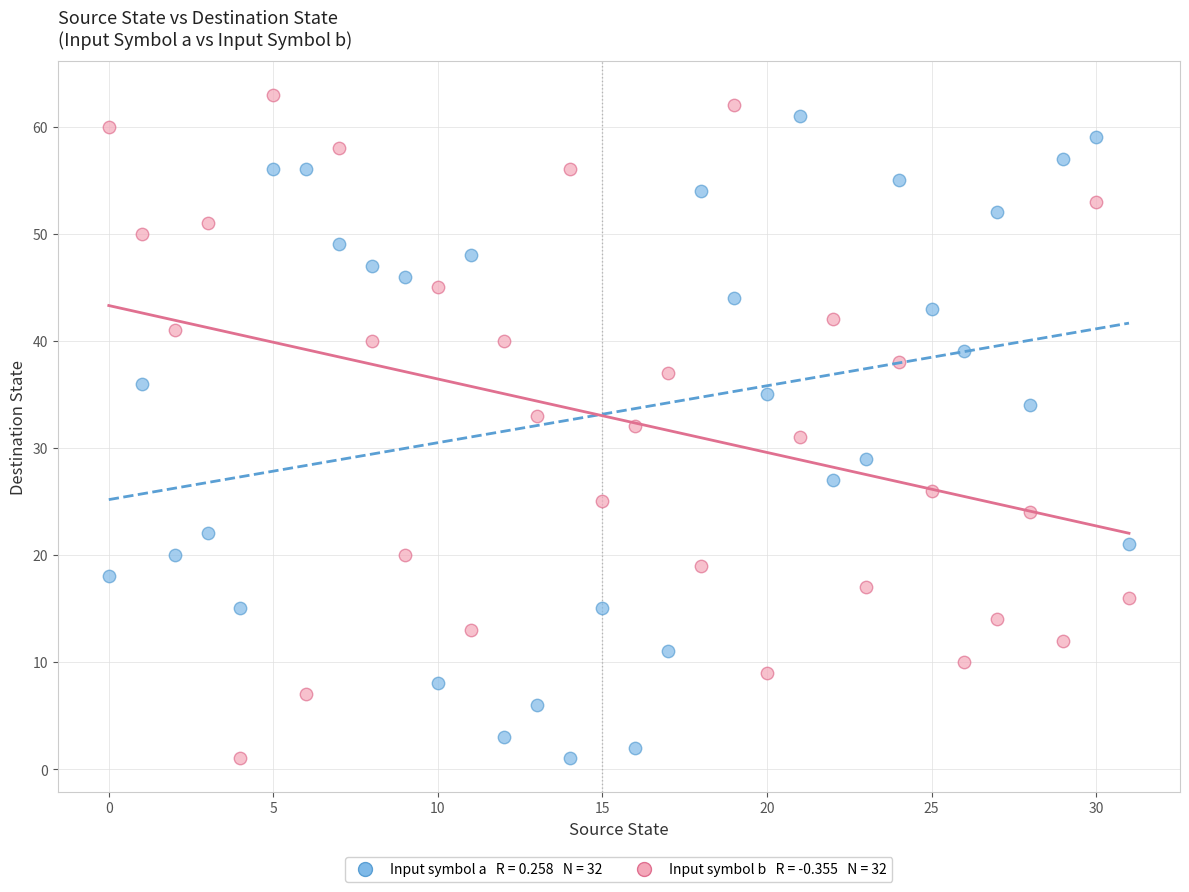

Across all data points, what is the range of Y values (max minus min)?

62